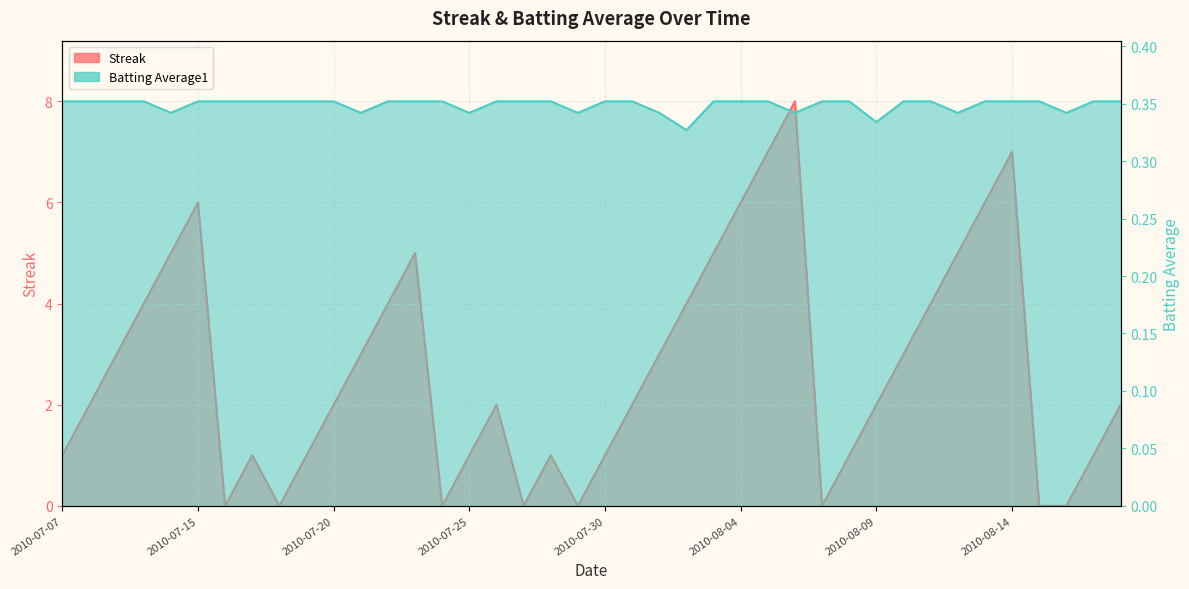

What is the highest value of the Batting Average1 series?

0.4